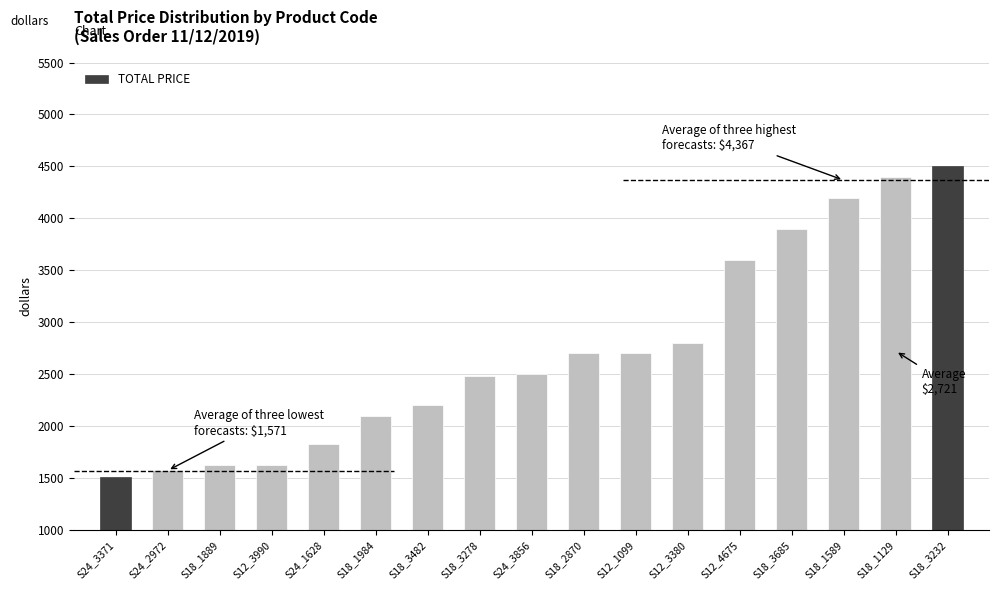

What is the label of the 10th bar from the right?

S18_3278